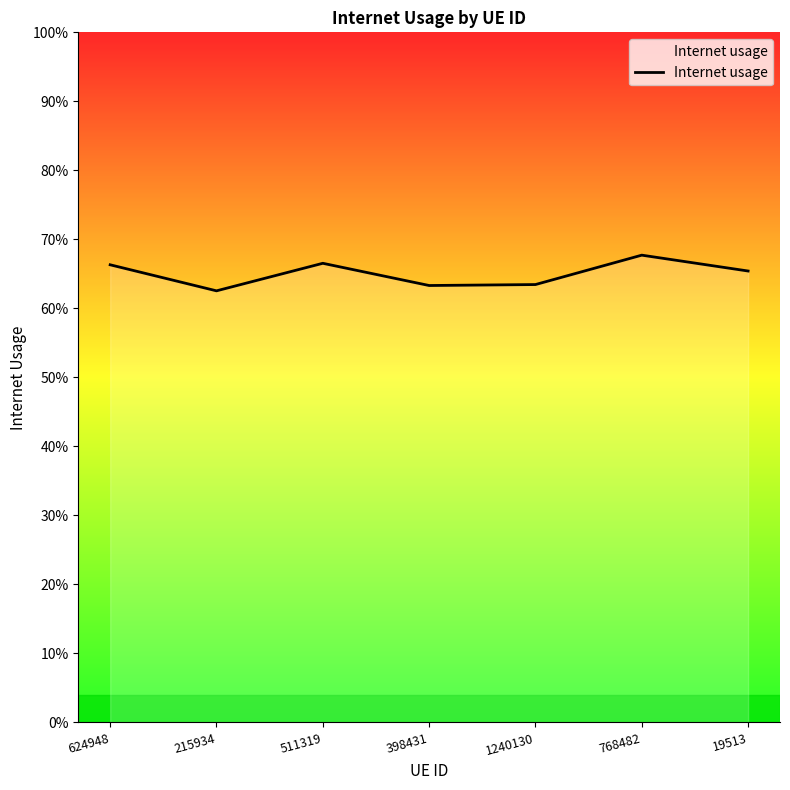

Does the chart display data point markers on the line(s)?

No